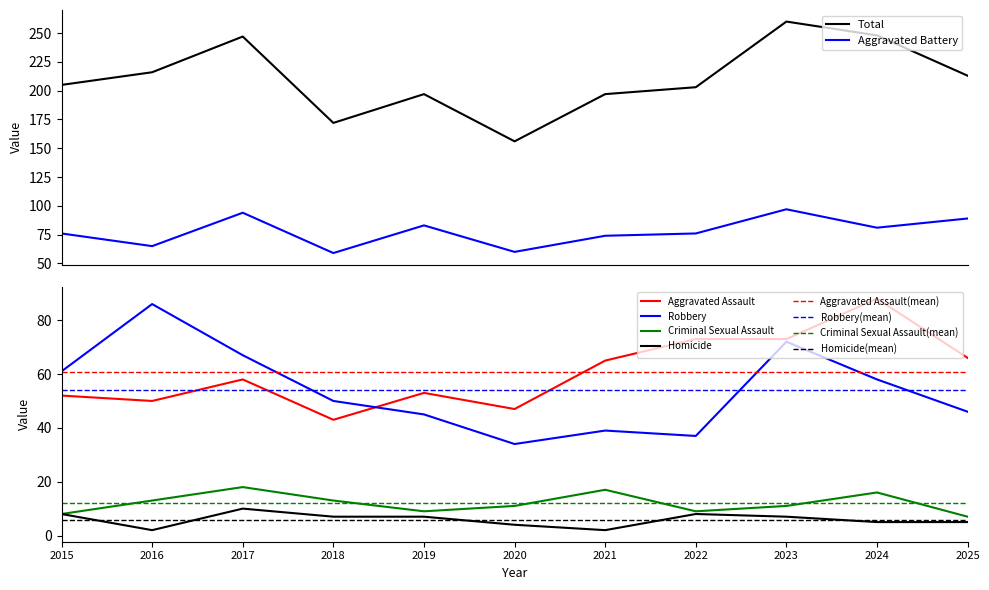

True or false: Robbery has a value of 34 at 2020.

True